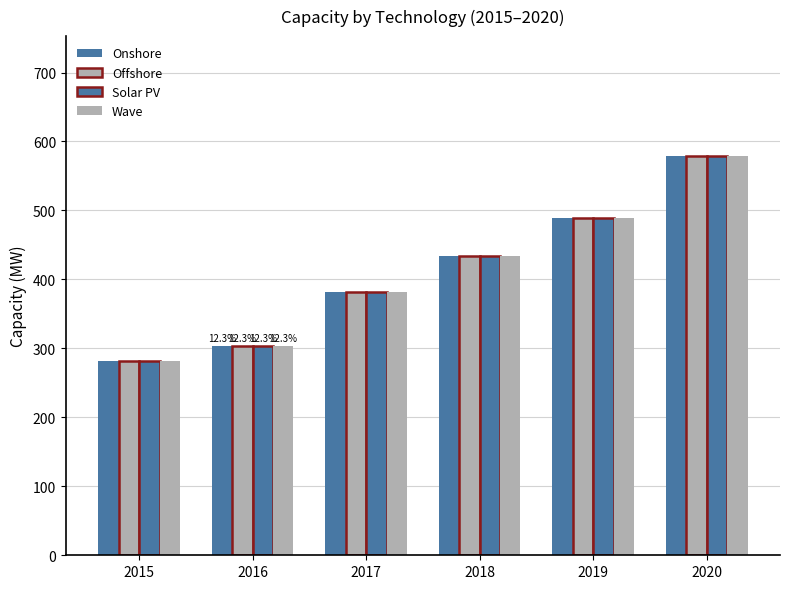

Between 2017 and 2019, which series saw the biggest shift?

Onshore